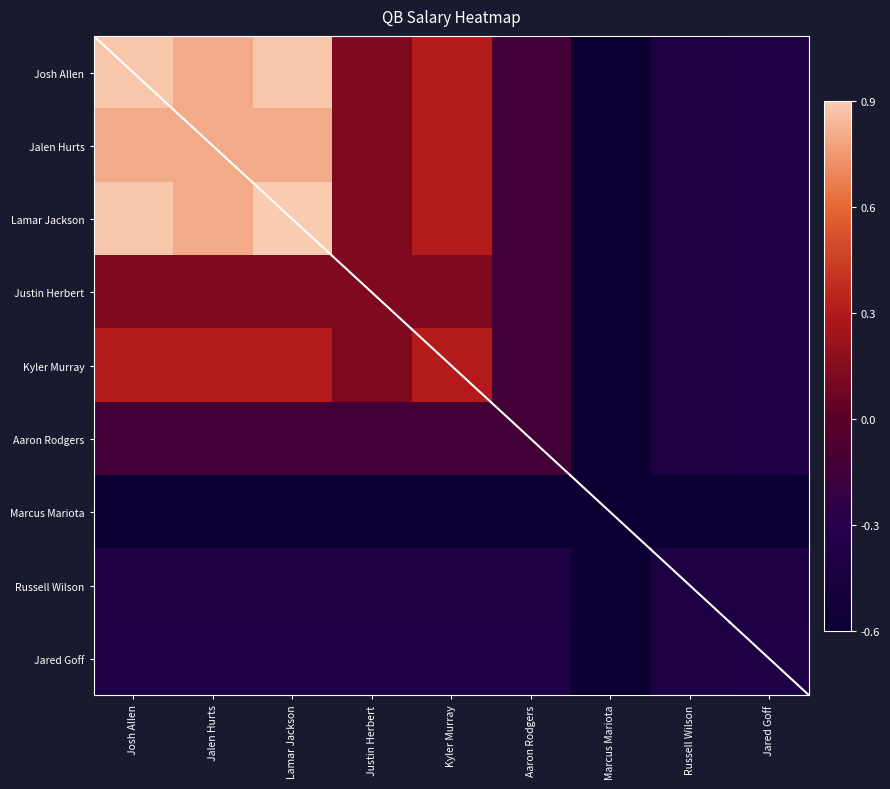

Reading left to right, what are all the values shown in this chart?

Josh Allen: Josh Allen=0.9	Jalen Hurts=0.8	Lamar Jackson=0.9	Justin Herbert=0.1	Kyler Murray=0.3	Aaron Rodgers=-0.1	Marcus Mariota=-0.6	Russell Wilson=-0.4	Jared Goff=-0.4
Jalen Hurts: Josh Allen=0.8	Jalen Hurts=0.8	Lamar Jackson=0.8	Justin Herbert=0.1	Kyler Murray=0.3	Aaron Rodgers=-0.1	Marcus Mariota=-0.6	Russell Wilson=-0.4	Jared Goff=-0.4
Lamar Jackson: Josh Allen=0.9	Jalen Hurts=0.8	Lamar Jackson=0.9	Justin Herbert=0.1	Kyler Murray=0.3	Aaron Rodgers=-0.1	Marcus Mariota=-0.6	Russell Wilson=-0.4	Jared Goff=-0.4
Justin Herbert: Josh Allen=0.1	Jalen Hurts=0.1	Lamar Jackson=0.1	Justin Herbert=0.1	Kyler Murray=0.1	Aaron Rodgers=-0.1	Marcus Mariota=-0.6	Russell Wilson=-0.4	Jared Goff=-0.4
Kyler Murray: Josh Allen=0.3	Jalen Hurts=0.3	Lamar Jackson=0.3	Justin Herbert=0.1	Kyler Murray=0.3	Aaron Rodgers=-0.1	Marcus Mariota=-0.6	Russell Wilson=-0.4	Jared Goff=-0.4
Aaron Rodgers: Josh Allen=-0.1	Jalen Hurts=-0.1	Lamar Jackson=-0.1	Justin Herbert=-0.1	Kyler Murray=-0.1	Aaron Rodgers=-0.1	Marcus Mariota=-0.6	Russell Wilson=-0.4	Jared Goff=-0.4
Marcus Mariota: Josh Allen=-0.6	Jalen Hurts=-0.6	Lamar Jackson=-0.6	Justin Herbert=-0.6	Kyler Murray=-0.6	Aaron Rodgers=-0.6	Marcus Mariota=-0.6	Russell Wilson=-0.6	Jared Goff=-0.6
Russell Wilson: Josh Allen=-0.4	Jalen Hurts=-0.4	Lamar Jackson=-0.4	Justin Herbert=-0.4	Kyler Murray=-0.4	Aaron Rodgers=-0.4	Marcus Mariota=-0.6	Russell Wilson=-0.4	Jared Goff=-0.4
Jared Goff: Josh Allen=-0.4	Jalen Hurts=-0.4	Lamar Jackson=-0.4	Justin Herbert=-0.4	Kyler Murray=-0.4	Aaron Rodgers=-0.4	Marcus Mariota=-0.6	Russell Wilson=-0.4	Jared Goff=-0.4